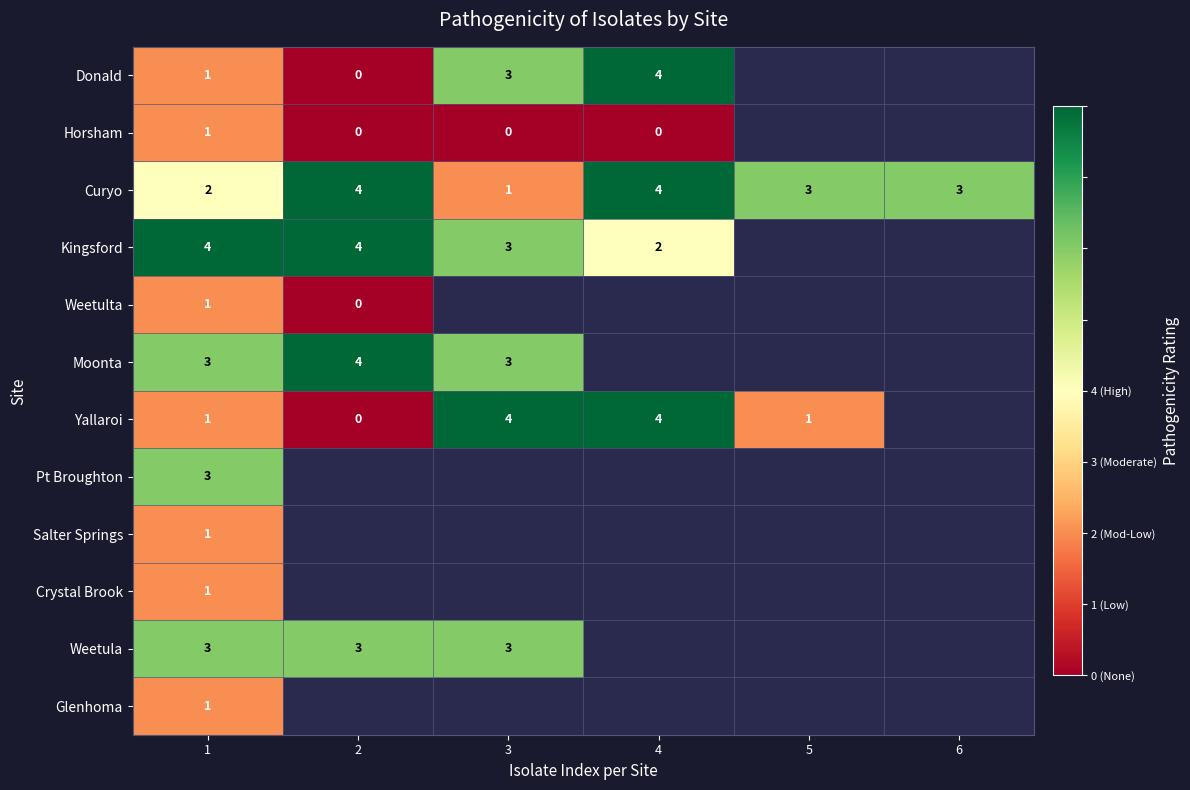

What is the spread (max minus min) of values at 3?

4.0